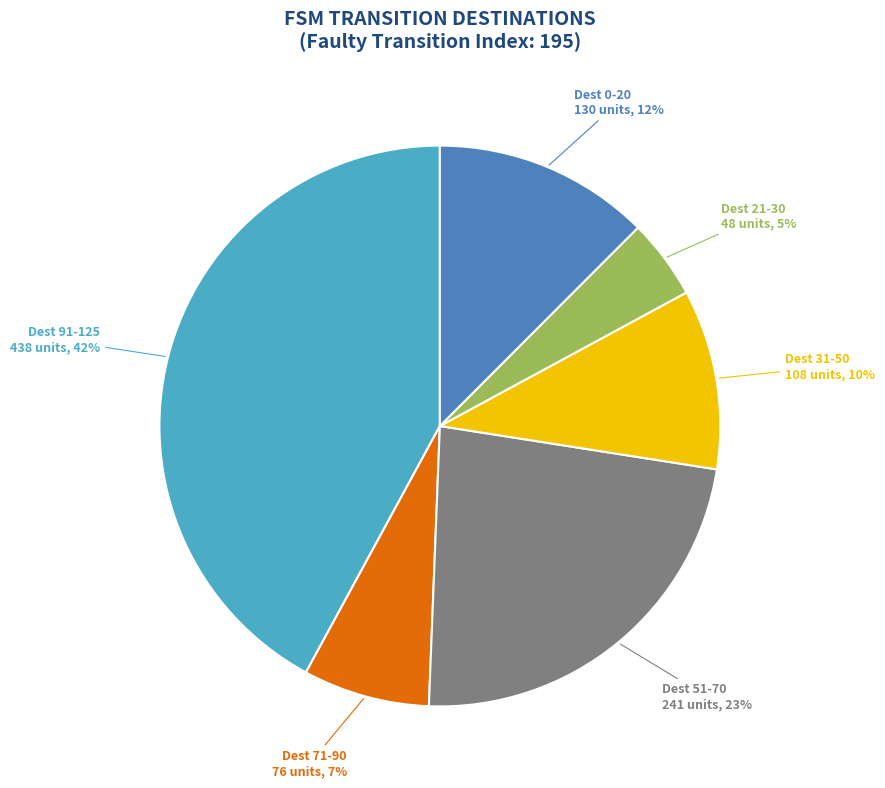

True or false: Dest 71-90 accounts for 7% of the total.

True